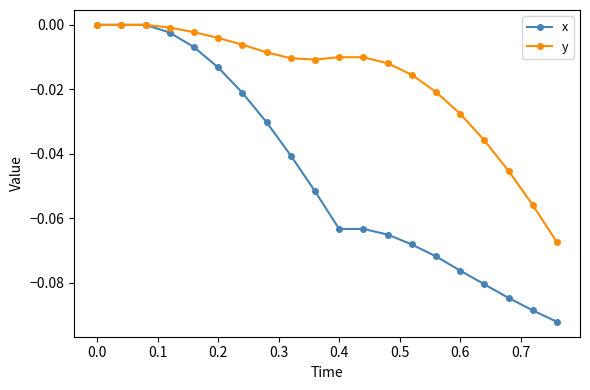

Count the number of data series in this chart.

2